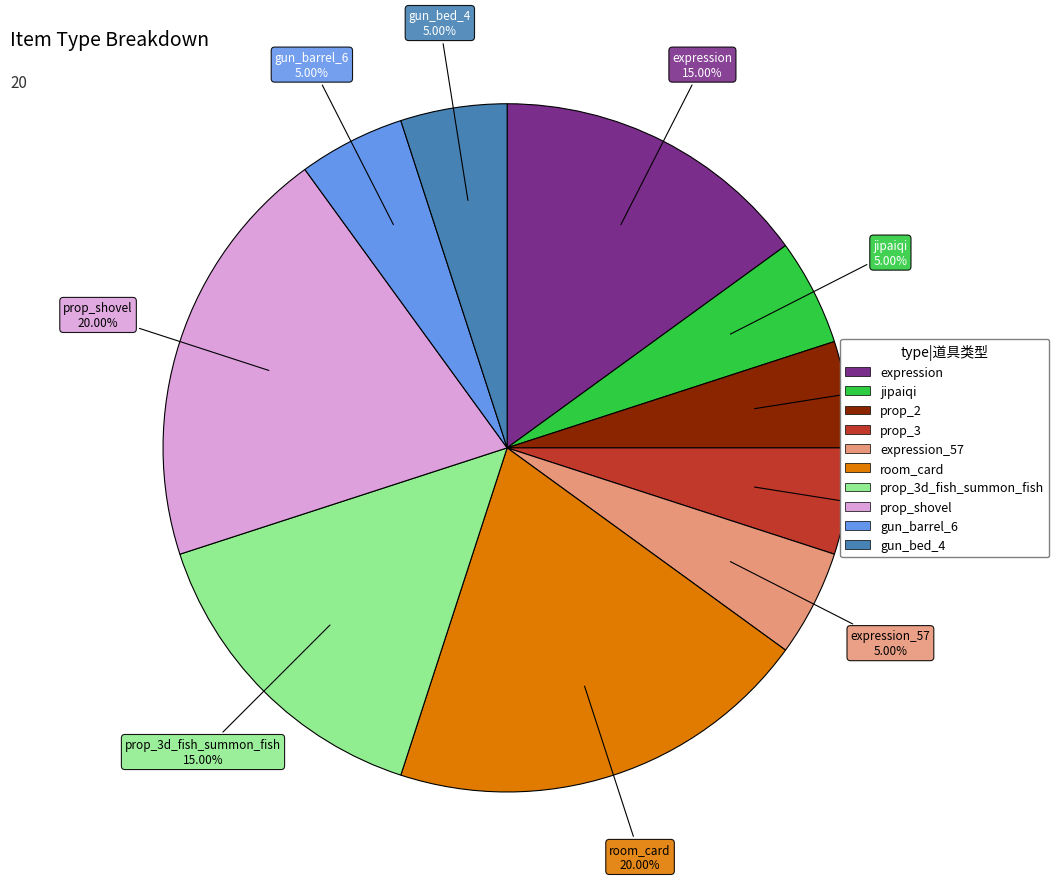

Is there any slice that represents more than half of the pie?

No